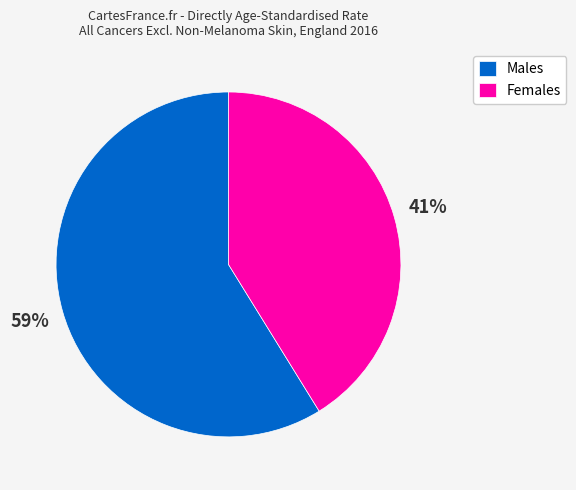

Which category has the biggest portion of the pie?

Males